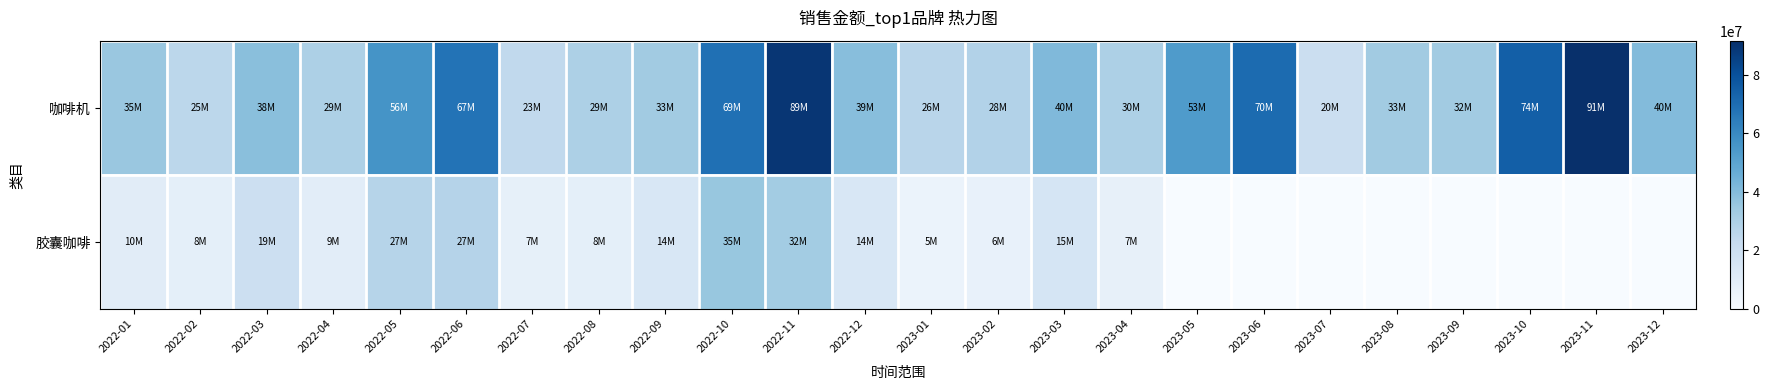

Rank the series by their average value, from highest to lowest.

咖啡机, 胶囊咖啡